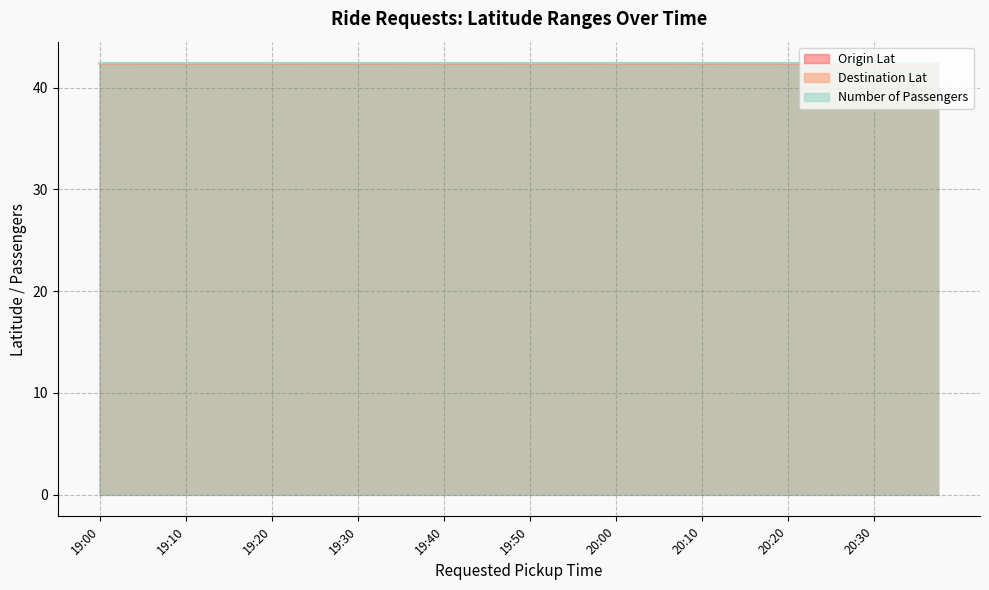

What is the total value across all series at 20:10?

127.1